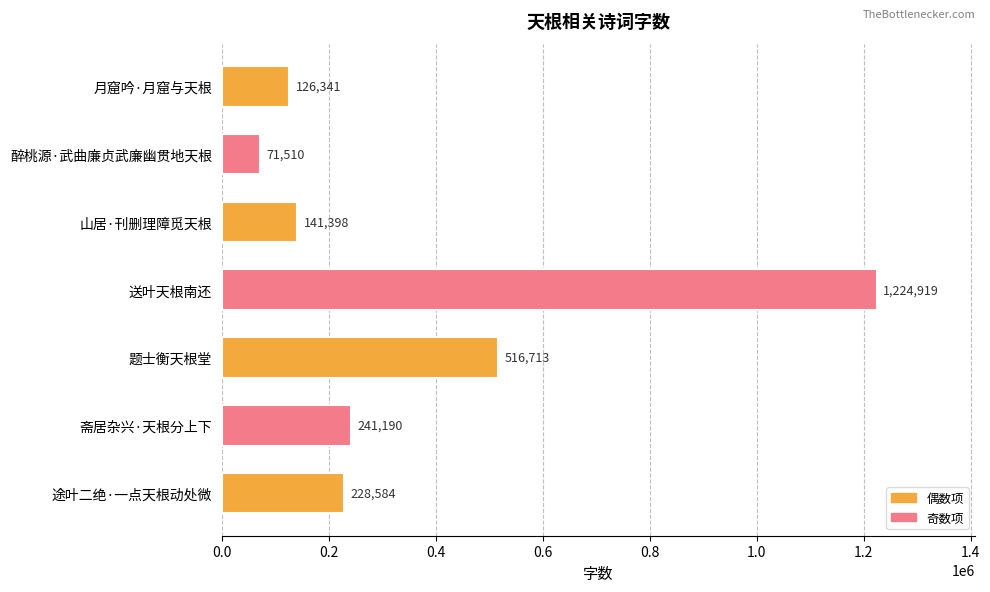

True or false: the data shows 67354 at 途叶二绝·一点天根动处微.

False